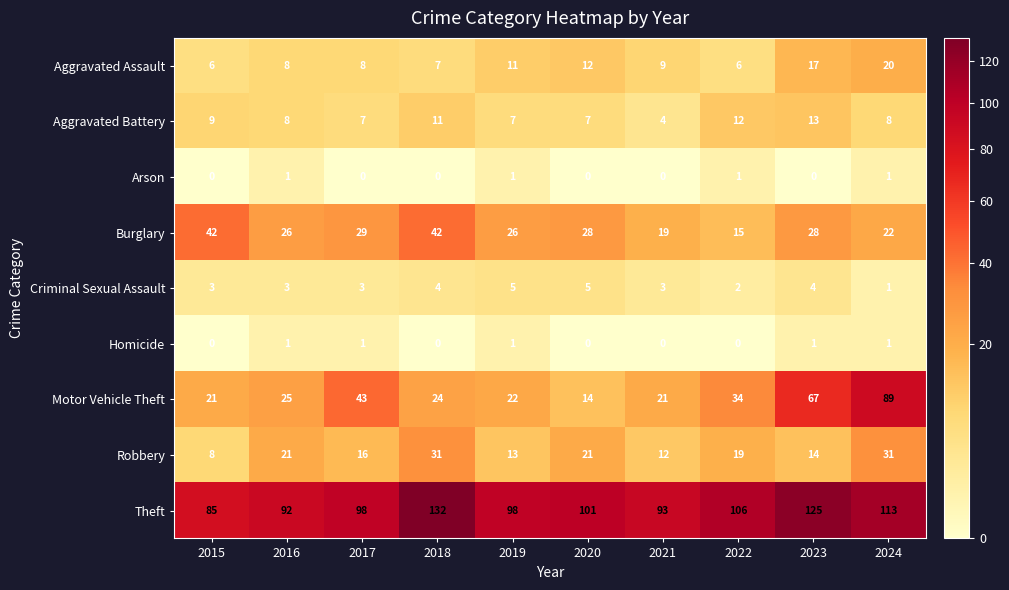

At 2017, list the series in order from largest to smallest.

Theft, Motor Vehicle Theft, Burglary, Robbery, Aggravated Assault, Aggravated Battery, Criminal Sexual Assault, Homicide, Arson